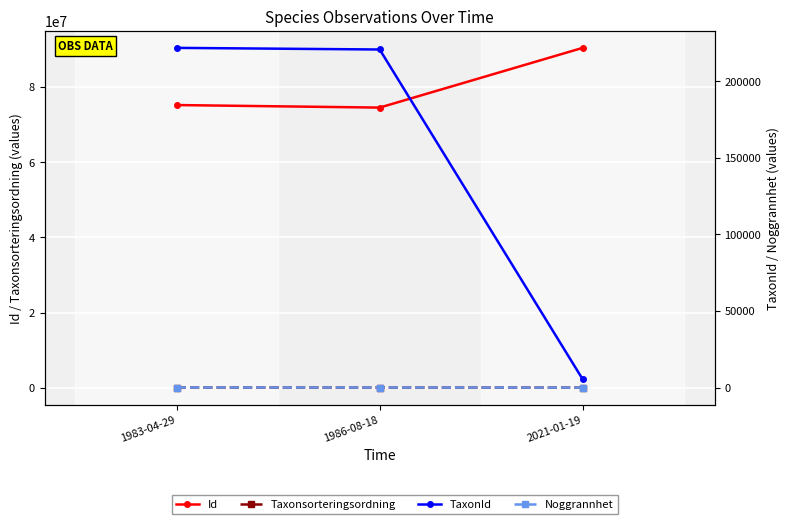

Which series changed the most between 1983-04-29 and 2021-01-19?

Id